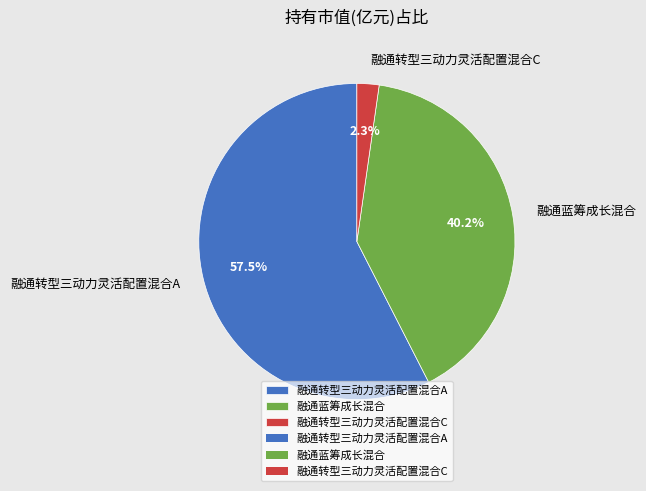

How much of the chart is everything except 融通蓝筹成长混合?

59.8%